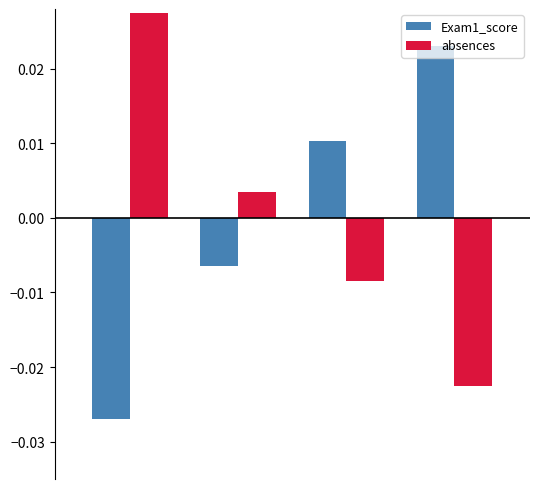

How many data points does each series have?

4